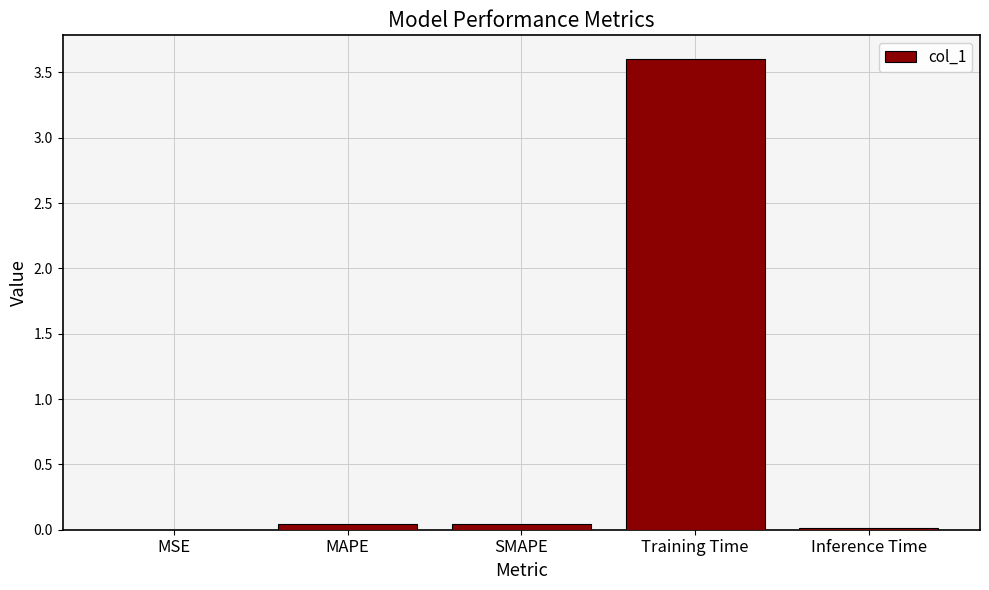

What is the sum of all values?

3.7